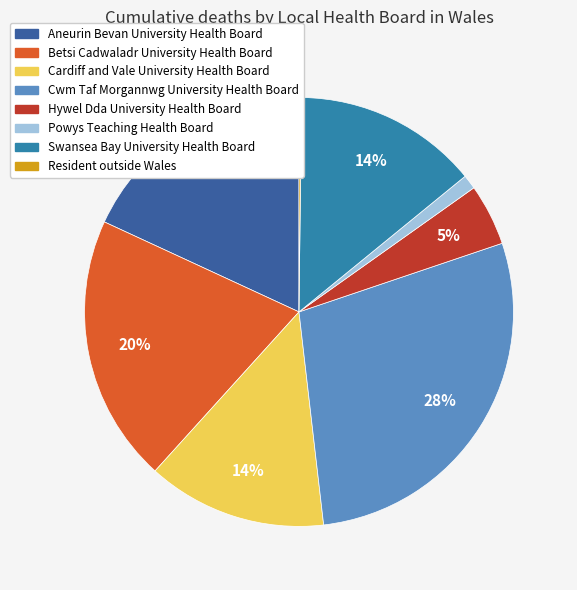

Is it true that Betsi Cadwaladr University Health Board is 30% of the pie?

False